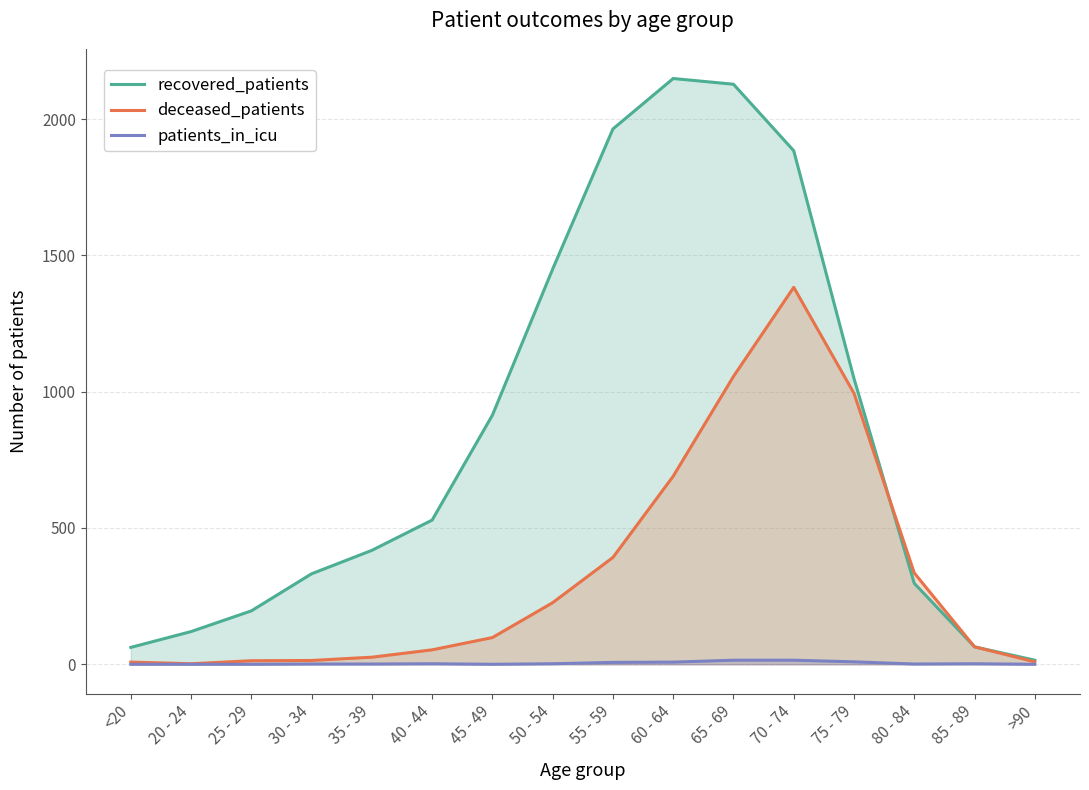

At 20 - 24, list the series in order from smallest to largest.

patients_in_icu, deceased_patients, recovered_patients